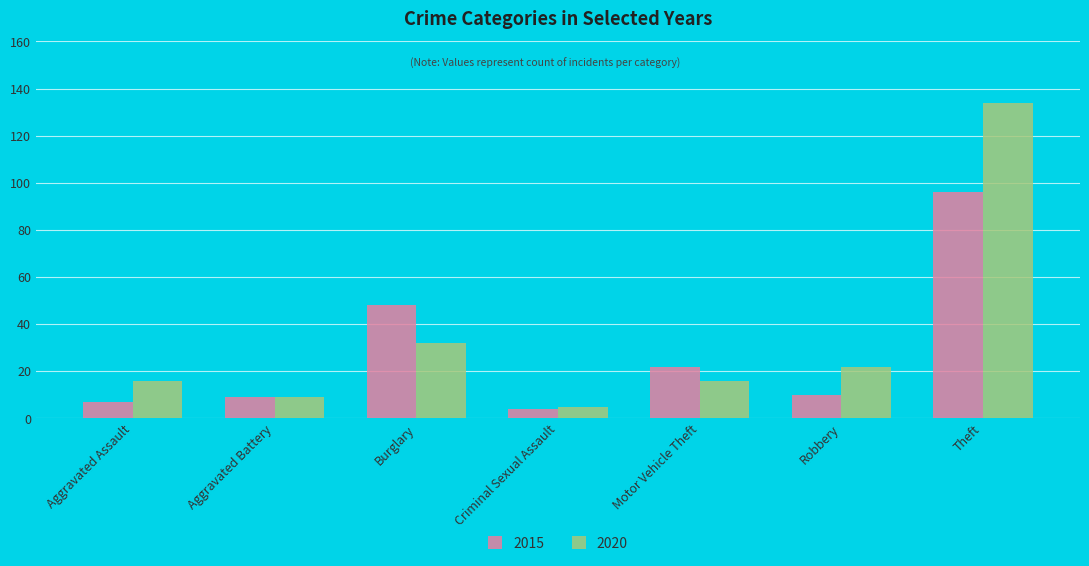

Rank the series at Motor Vehicle Theft from highest to lowest value.

2015, 2020